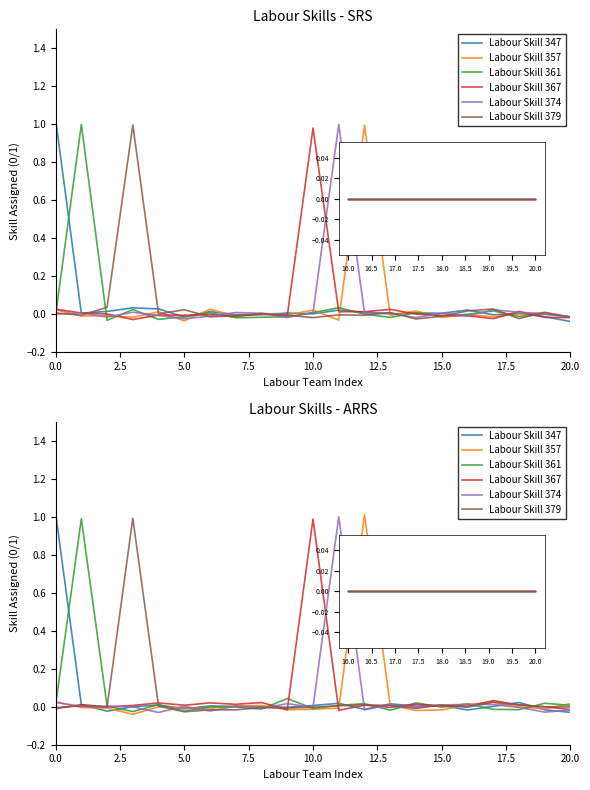

How many categories are shown in the chart?

21